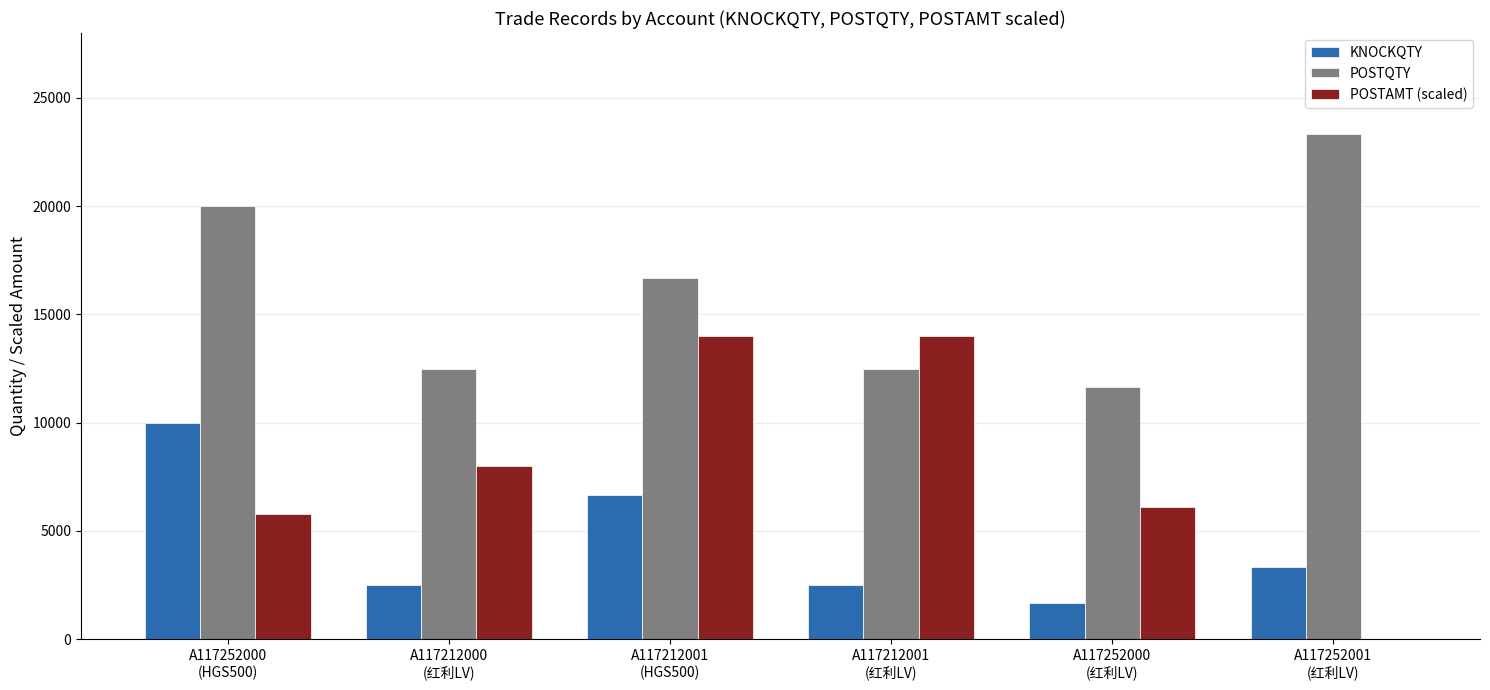

What is the spread (max minus min) of values at A117252000
(HGS500)?

14210.5